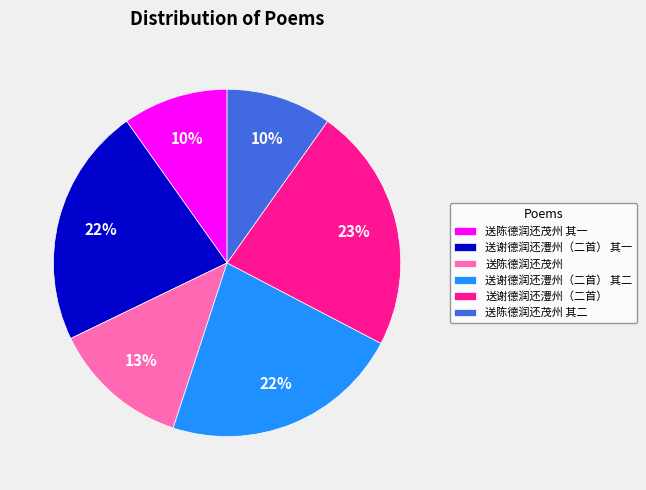

Which slice is the largest?

送谢德润还澧州（二首）